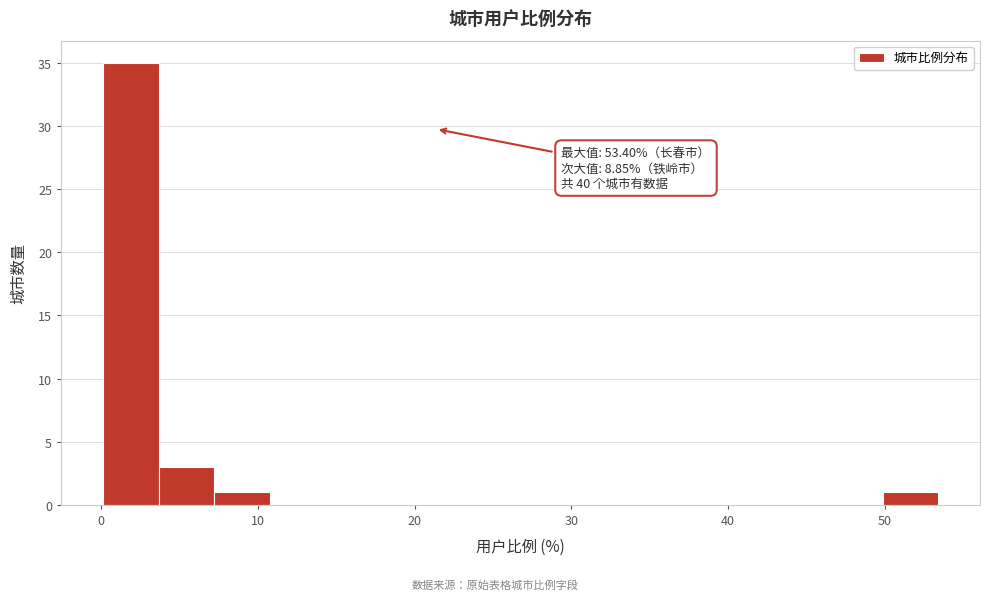

Read against the x-axis, roughly where is the centre of the tallest bar?

2